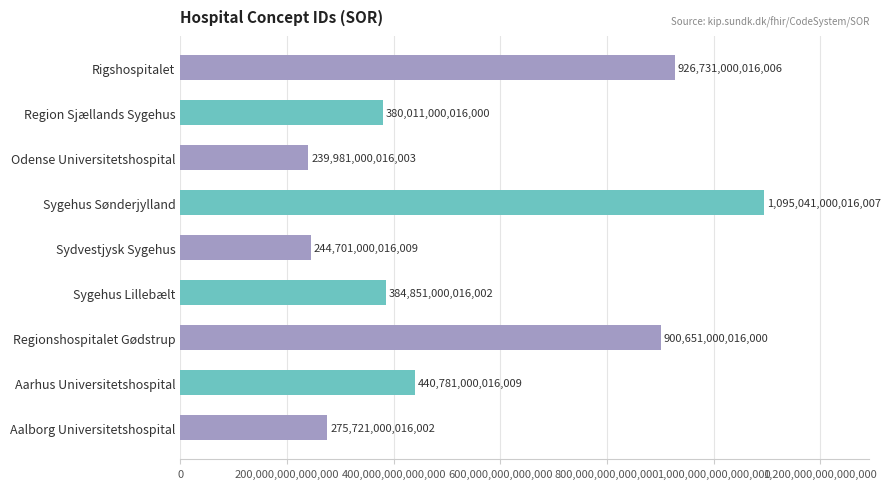

Read the value at Odense Universitetshospital, to the nearest 100.

239981000016000